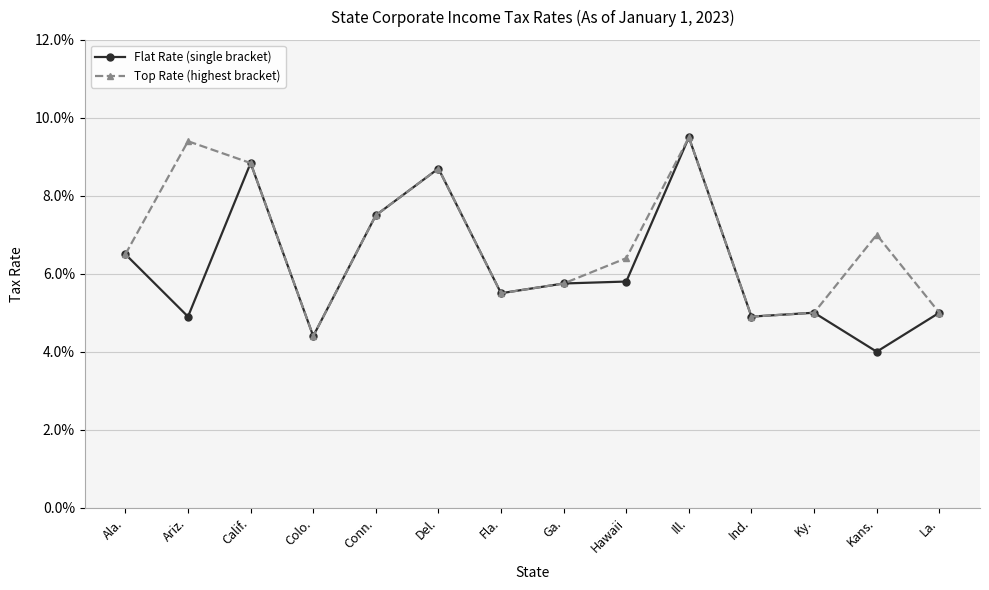

What are all the series names shown in the legend?

Flat Rate (single bracket), Top Rate (highest bracket)